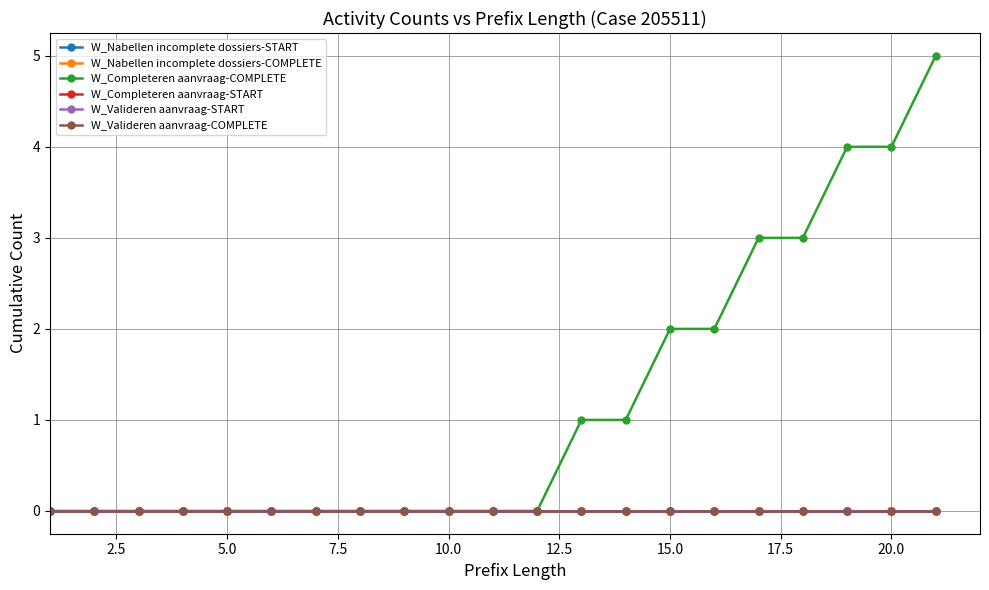

Does the chart have visible grid lines?

Yes